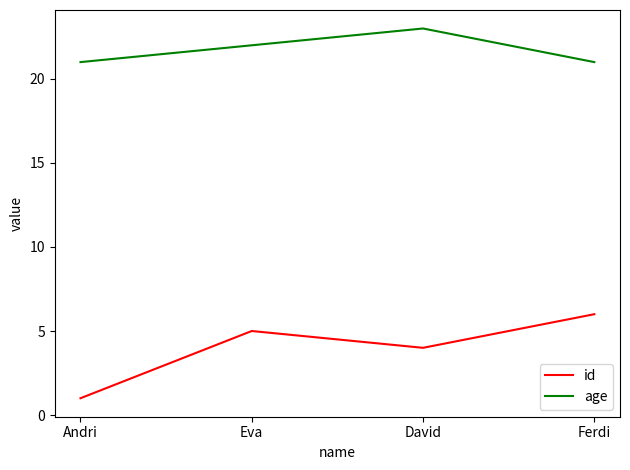

Is the value of id at Andri greater than the value of age at Andri?

No